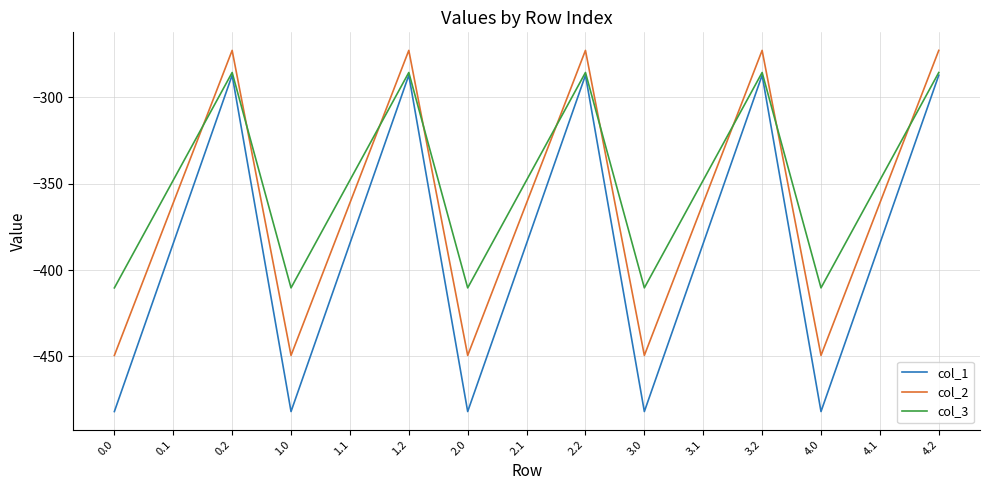

Where is the first local maximum for col_1?

0.2